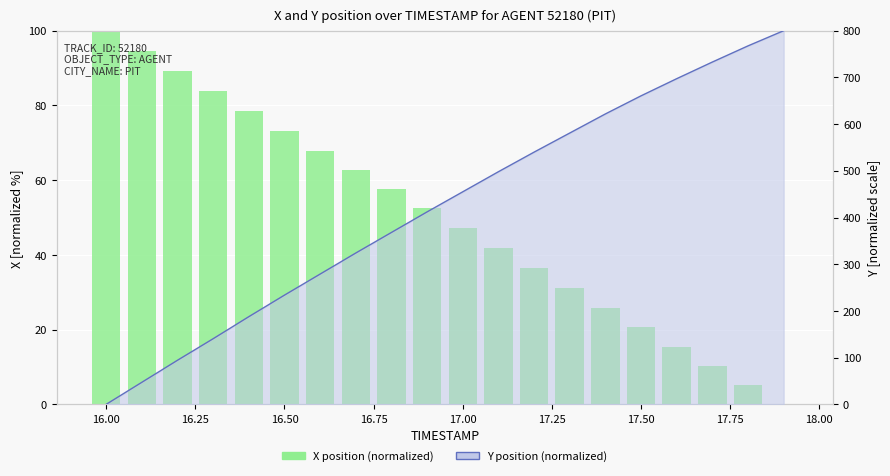

Rank the series at 16.50 from highest to lowest value.

Y position (normalized), X position (normalized)